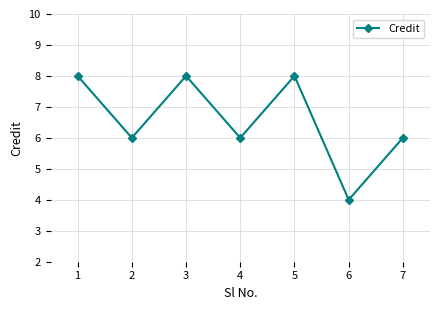

Read the value at 7.

6